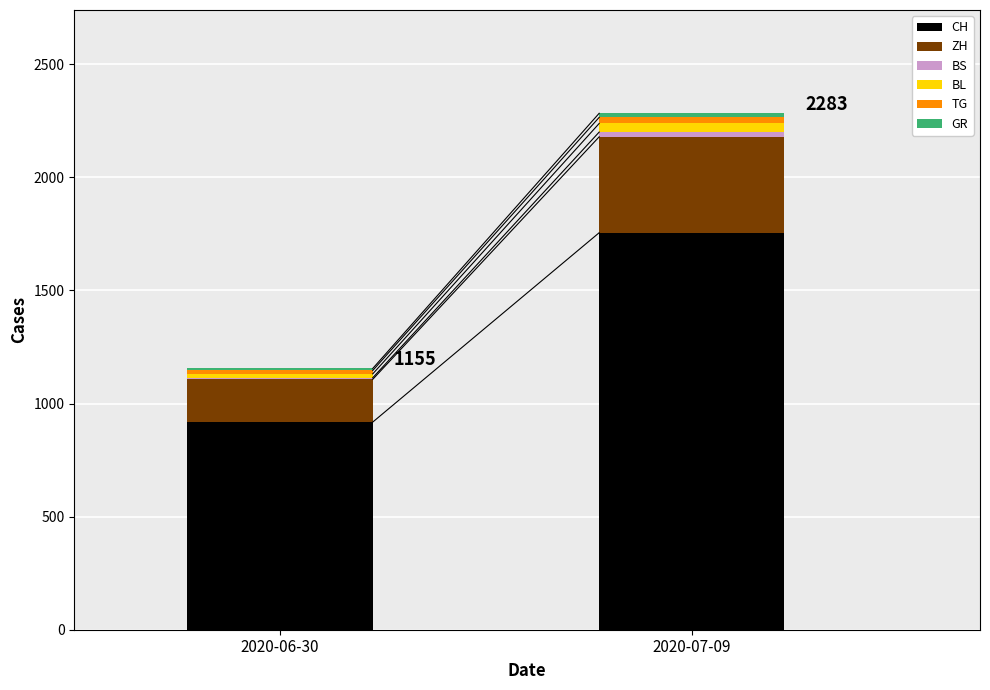

The value of CH at 2020-06-30 is 1630. True or false?

False